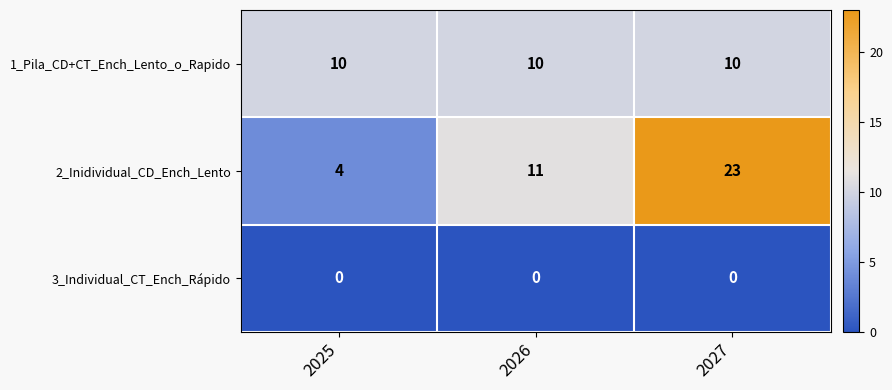

Rank the series by their average value, from highest to lowest.

2_Inidividual_CD_Ench_Lento, 1_Pila_CD+CT_Ench_Lento_o_Rapido, 3_Individual_CT_Ench_Rápido